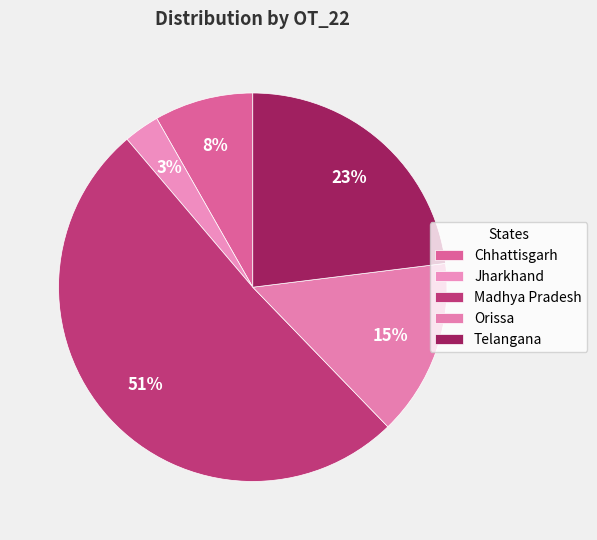

To the nearest percent, what percentage of the pie is Telangana?

23%